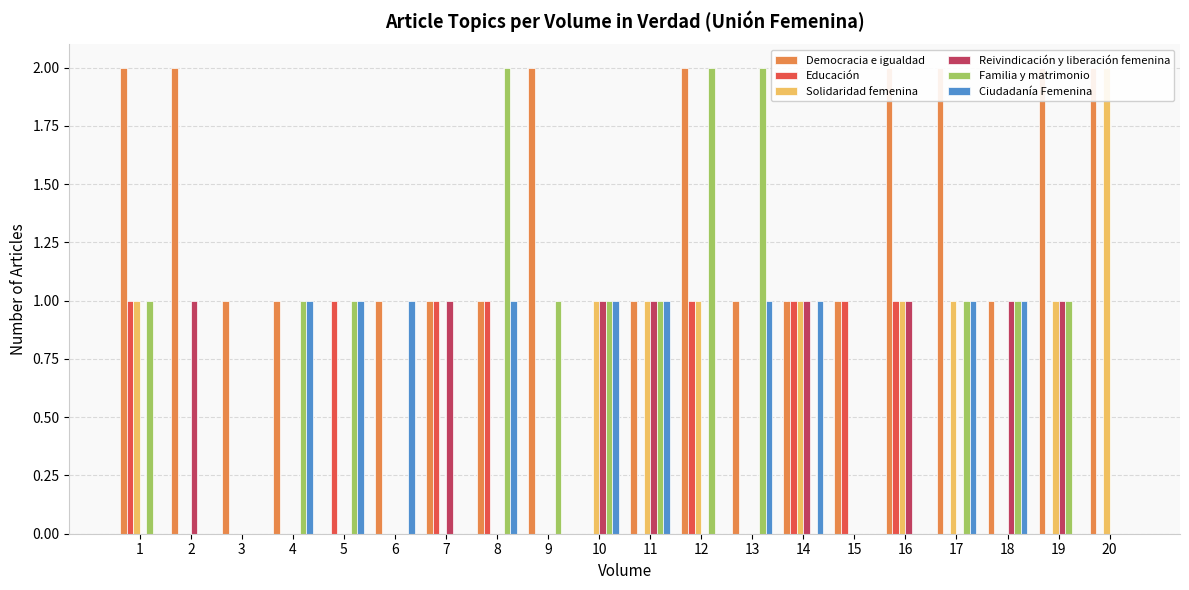

At which label does Democracia e igualdad reach its peak?

1